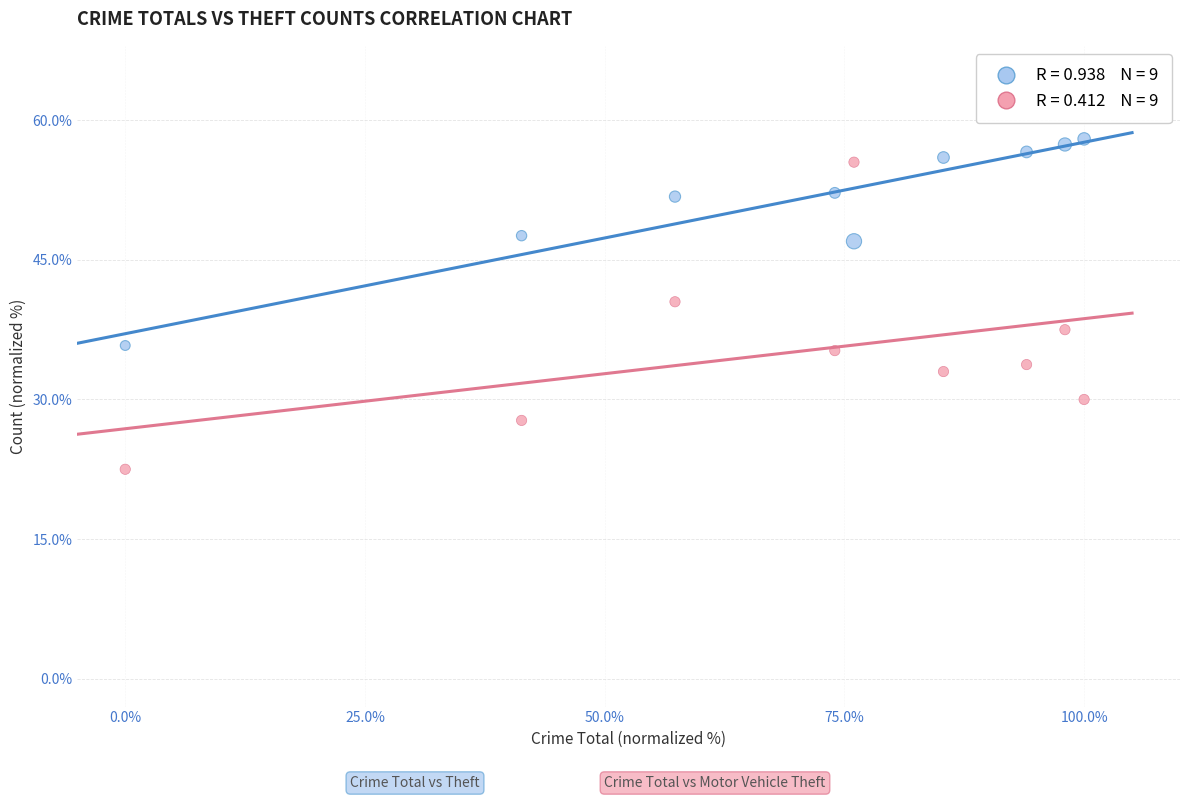

Across all data points, what is the range of X values (max minus min)?

100.0